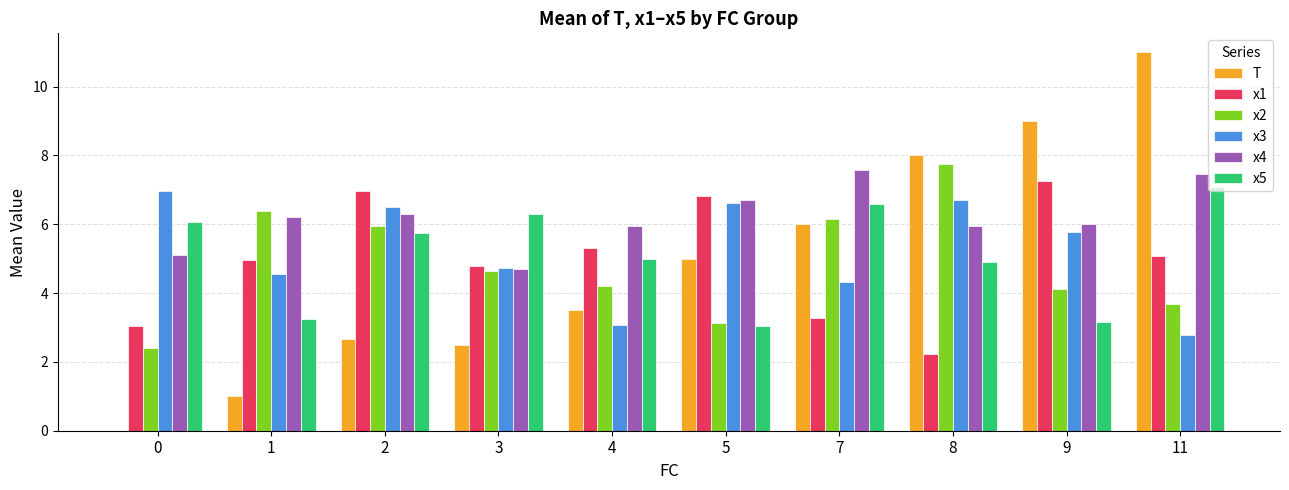

Is the value of x3 at 7 greater than the value of x1 at 9?

No